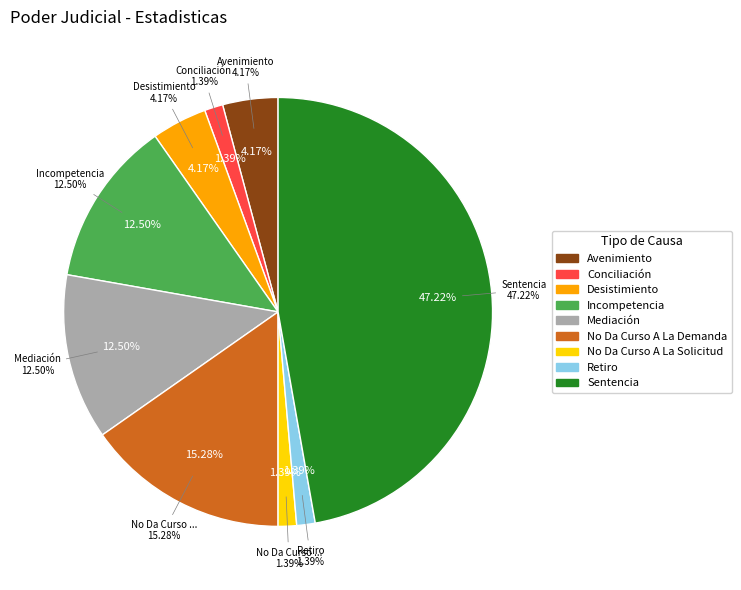

True or false: Incompetencia accounts for 12% of the total.

True